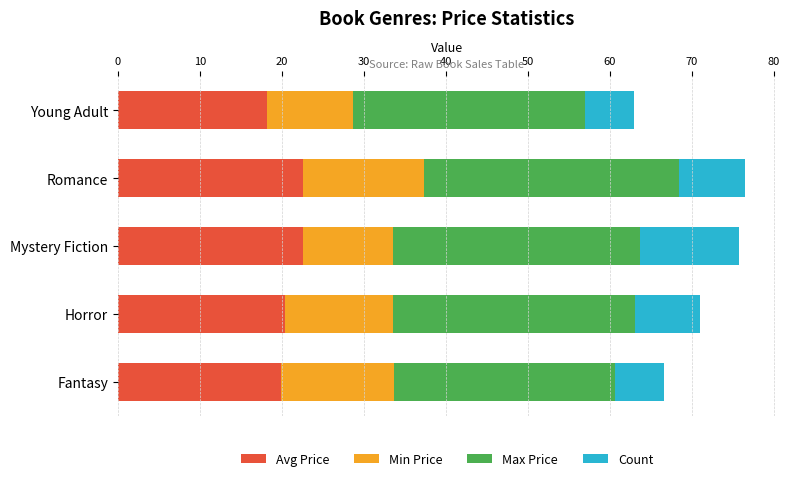

The Avg Price series shows 6.1 at Horror. True or false?

False